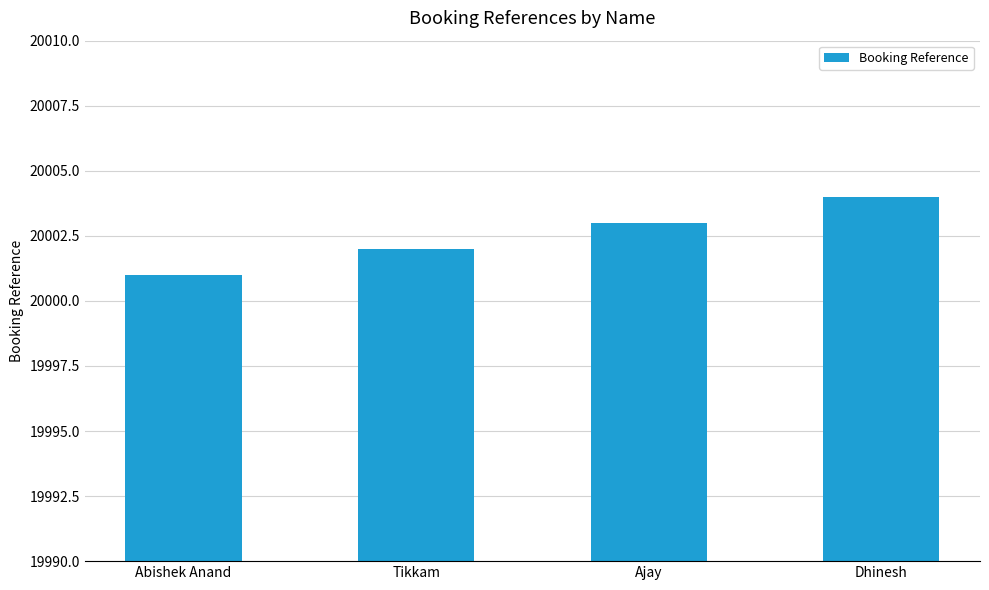

What is the difference between the second highest and minimum values?

2